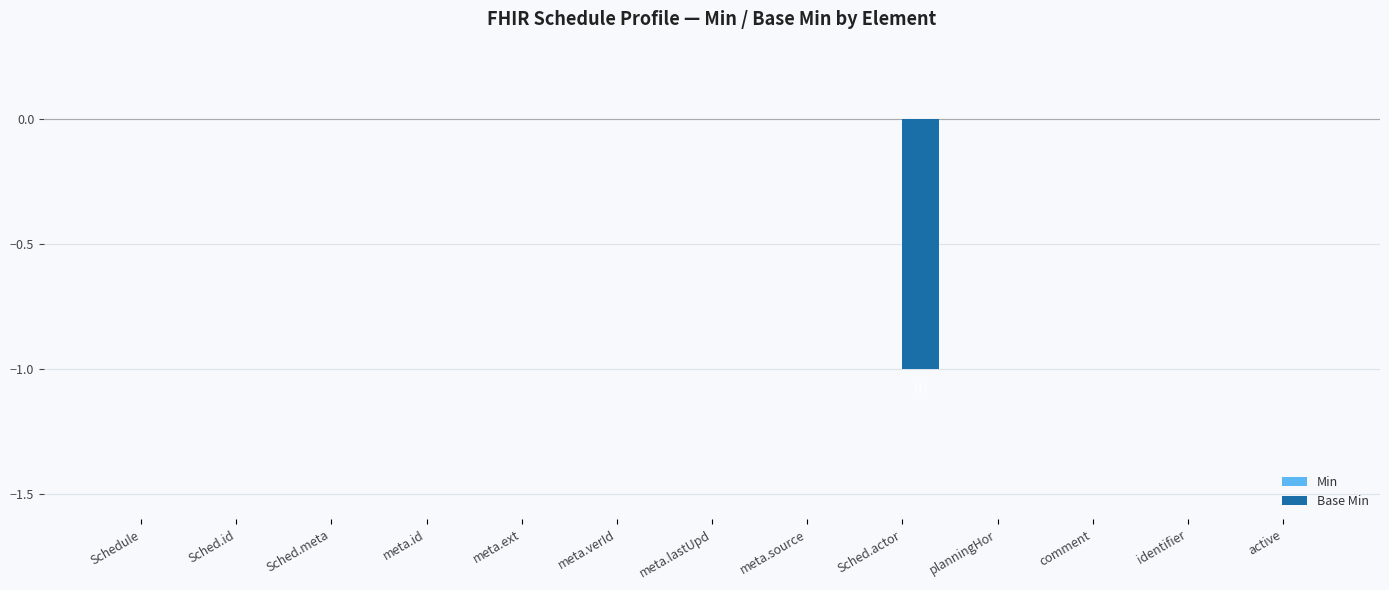

The value at active is 0. True or false?

True